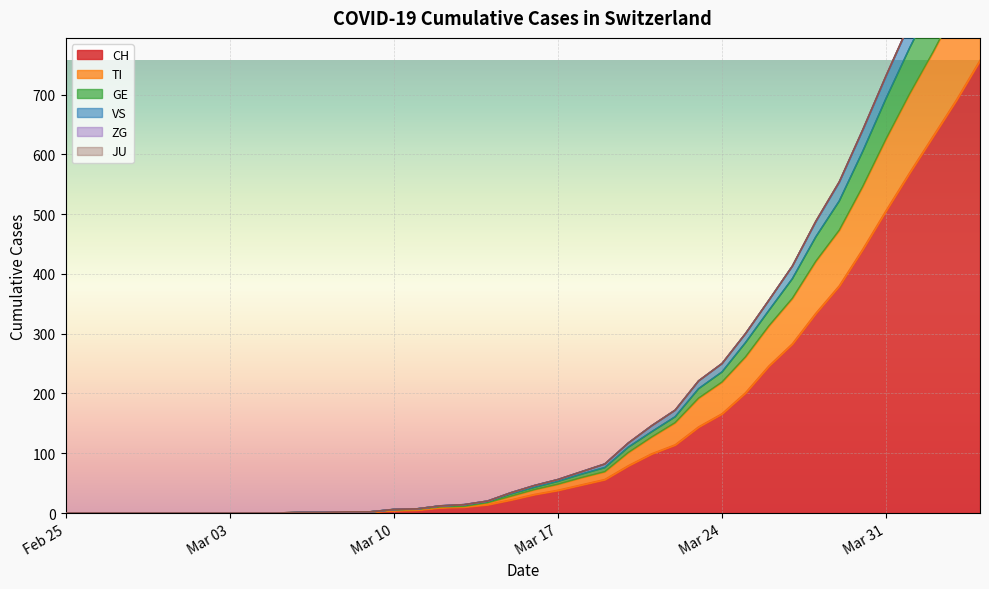

What is the label of the 18th point from the right?

2020-03-18